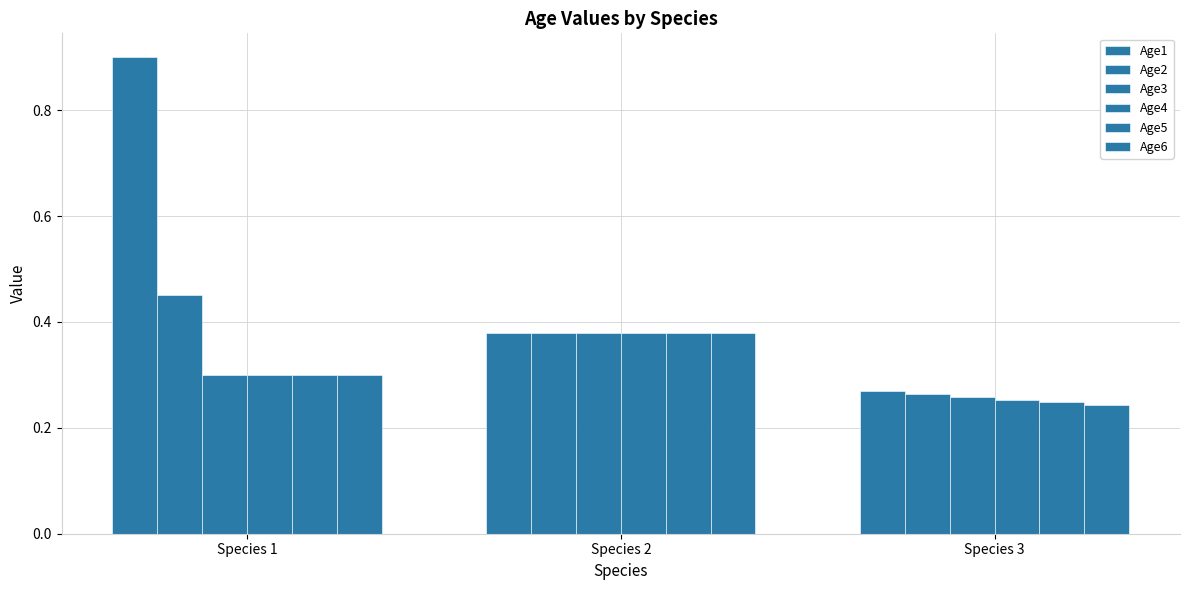

Rank the categories by Age1 value from lowest to highest.

Species 3, Species 2, Species 1